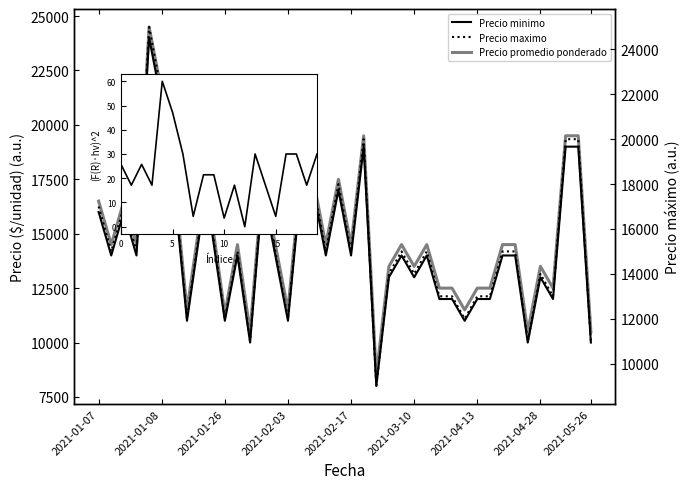

Reading left to right, transcribe all the data shown in this chart.

Precio minimo: 2021-01-07=16000	2021-01-08=14000	2021-01-08=16000	2021-01-08=14000	2021-01-08=24000	2021-01-08=21000	2021-01-13=17000	2021-01-19=11000	2021-01-20=15000	2021-01-26=15000	2021-01-26=11000	2021-01-27=14000	2021-02-02=10000	2021-02-03=17000	2021-02-03=14000	2021-02-03=11000	2021-02-09=17000	2021-02-09=17000	2021-02-10=14000	2021-02-17=17000	2021-02-17=14000	2021-02-17=19000	2021-02-18=8000	2021-02-23=13000	2021-03-10=14000	2021-03-10=13000	2021-03-18=14000	2021-04-08=12000	2021-04-08=12000	2021-04-13=11000	2021-04-13=12000	2021-04-14=12000	2021-04-21=14000	2021-04-28=14000	2021-04-28=10000	2021-04-28=13000	2021-04-29=12000	2021-04-30=19000	2021-05-26=19000	2021-05-26=10000
Precio maximo: 2021-01-07=17000	2021-01-08=15000	2021-01-08=17000	2021-01-08=15000	2021-01-08=25000	2021-01-08=22000	2021-01-13=18000	2021-01-19=12000	2021-01-20=16000	2021-01-26=16000	2021-01-26=12000	2021-01-27=15000	2021-02-02=11000	2021-02-03=18000	2021-02-03=15000	2021-02-03=12000	2021-02-09=18000	2021-02-09=18000	2021-02-10=15000	2021-02-17=18000	2021-02-17=15000	2021-02-17=20000	2021-02-18=9000	2021-02-23=14000	2021-03-10=15000	2021-03-10=14000	2021-03-18=15000	2021-04-08=13000	2021-04-08=13000	2021-04-13=12000	2021-04-13=13000	2021-04-14=13000	2021-04-21=15000	2021-04-28=15000	2021-04-28=11000	2021-04-28=14000	2021-04-29=13000	2021-04-30=20000	2021-05-26=20000	2021-05-26=11000
Precio promedio ponderado: 2021-01-07=16500	2021-01-08=14500	2021-01-08=16500	2021-01-08=14500	2021-01-08=24500	2021-01-08=21500	2021-01-13=17500	2021-01-19=11500	2021-01-20=15500	2021-01-26=15500	2021-01-26=11333	2021-01-27=14500	2021-02-02=10500	2021-02-03=17500	2021-02-03=14500	2021-02-03=11500	2021-02-09=17500	2021-02-09=17500	2021-02-10=14500	2021-02-17=17500	2021-02-17=14500	2021-02-17=19500	2021-02-18=8500	2021-02-23=13500	2021-03-10=14500	2021-03-10=13500	2021-03-18=14500	2021-04-08=12500	2021-04-08=12500	2021-04-13=11500	2021-04-13=12500	2021-04-14=12500	2021-04-21=14500	2021-04-28=14500	2021-04-28=10500	2021-04-28=13500	2021-04-29=12500	2021-04-30=19500	2021-05-26=19500	2021-05-26=10500